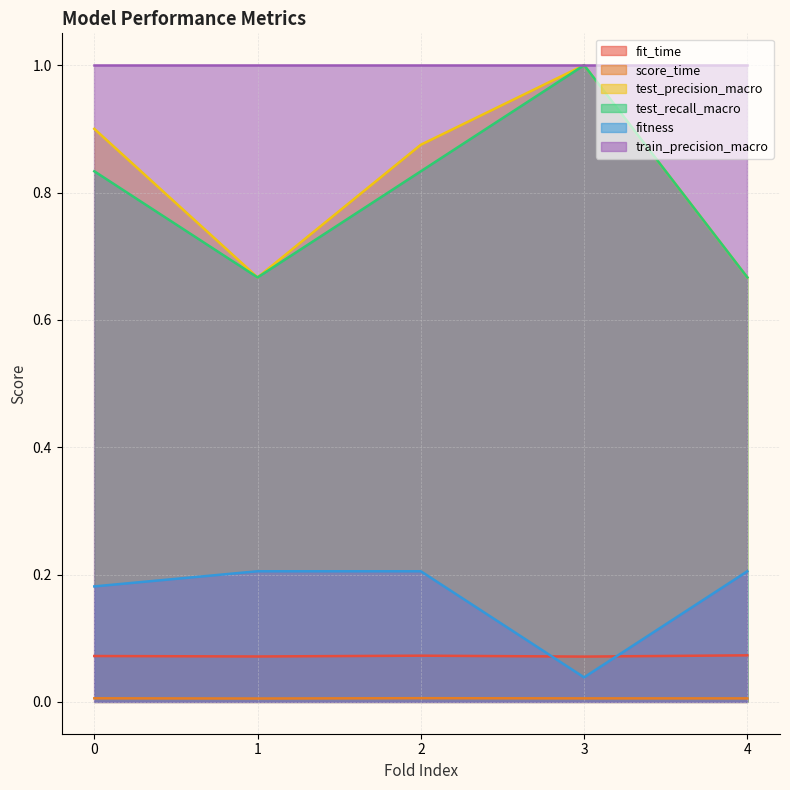

Count the test_precision_macro values in the range 0 to 1.

5